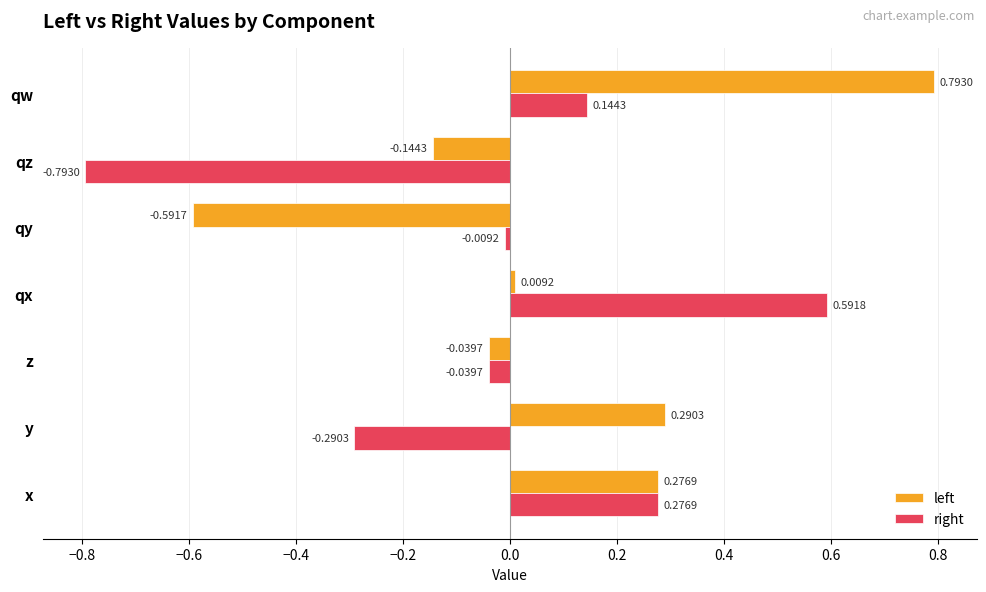

What is the difference between the maximum and second lowest values in the left series?

0.9